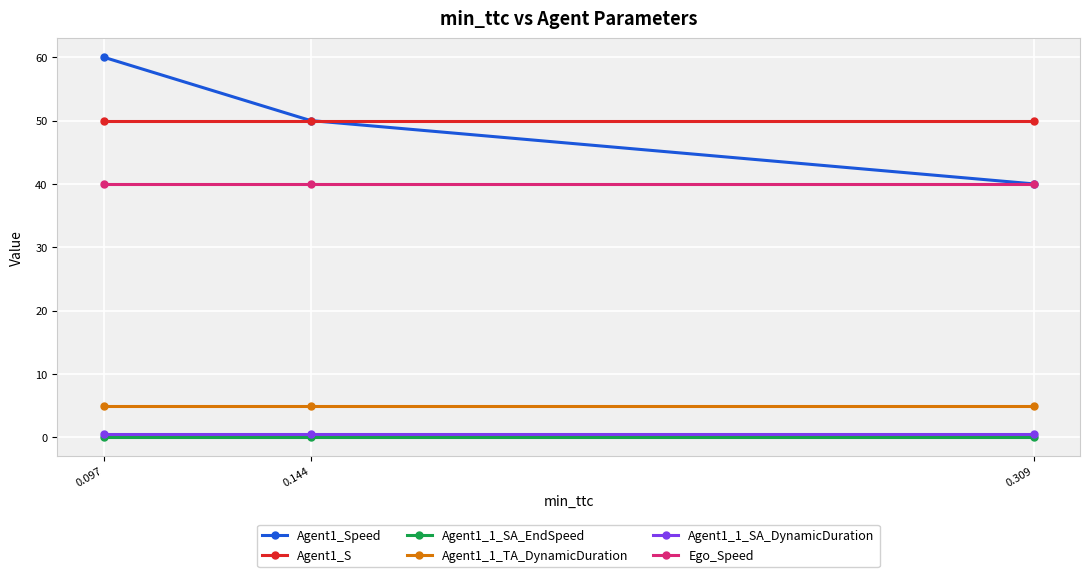

What is the approximate value of Agent1_Speed at 0.309?

40.0